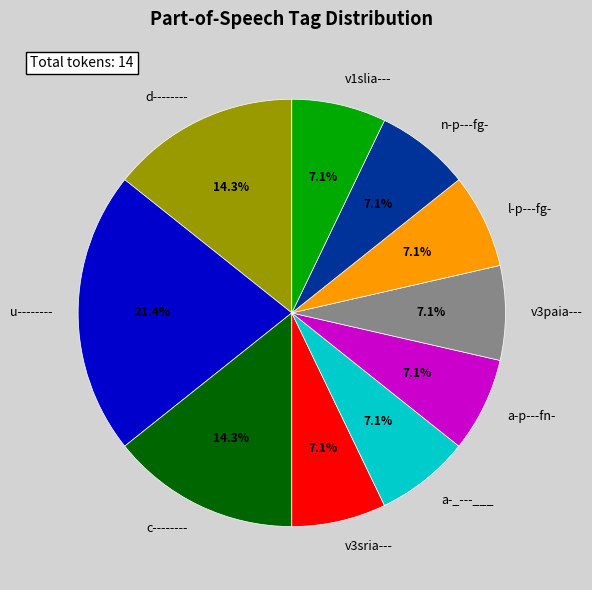

Count the number of slices in the pie.

10